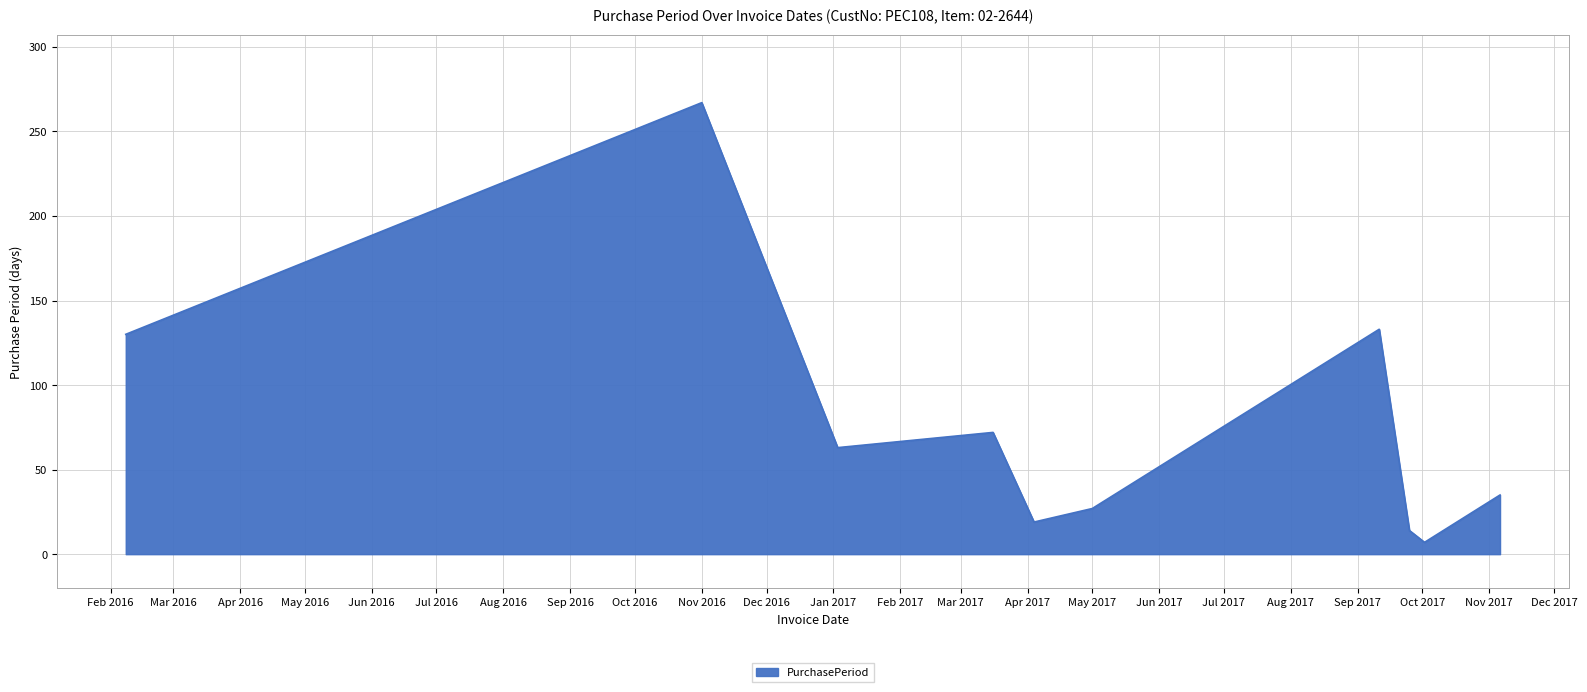

What is the difference between the maximum and second lowest values?

253